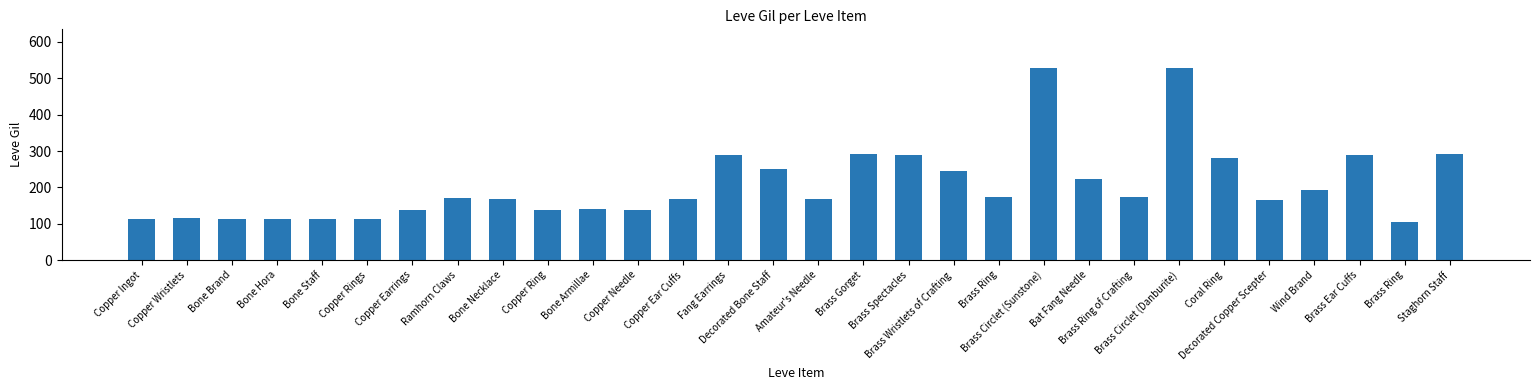

How many bars are there in total?

30